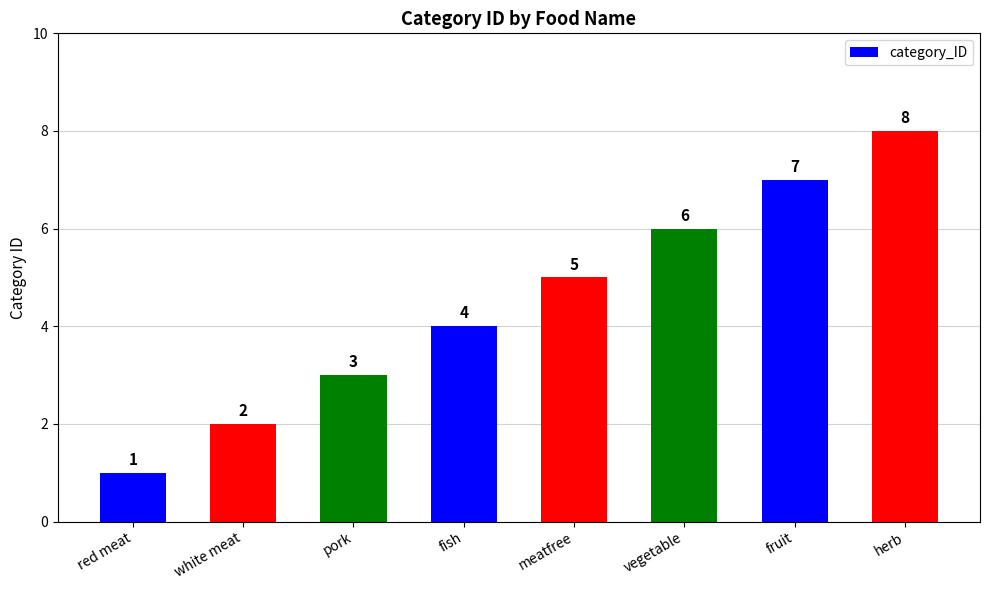

What is the sum of all values?

36